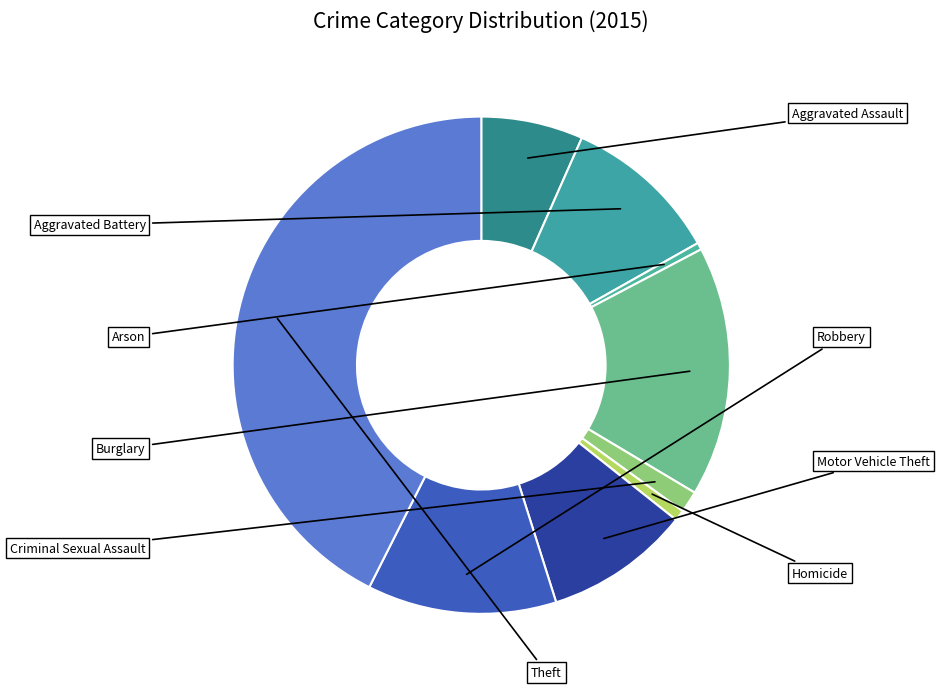

How many segments does this pie chart have?

9